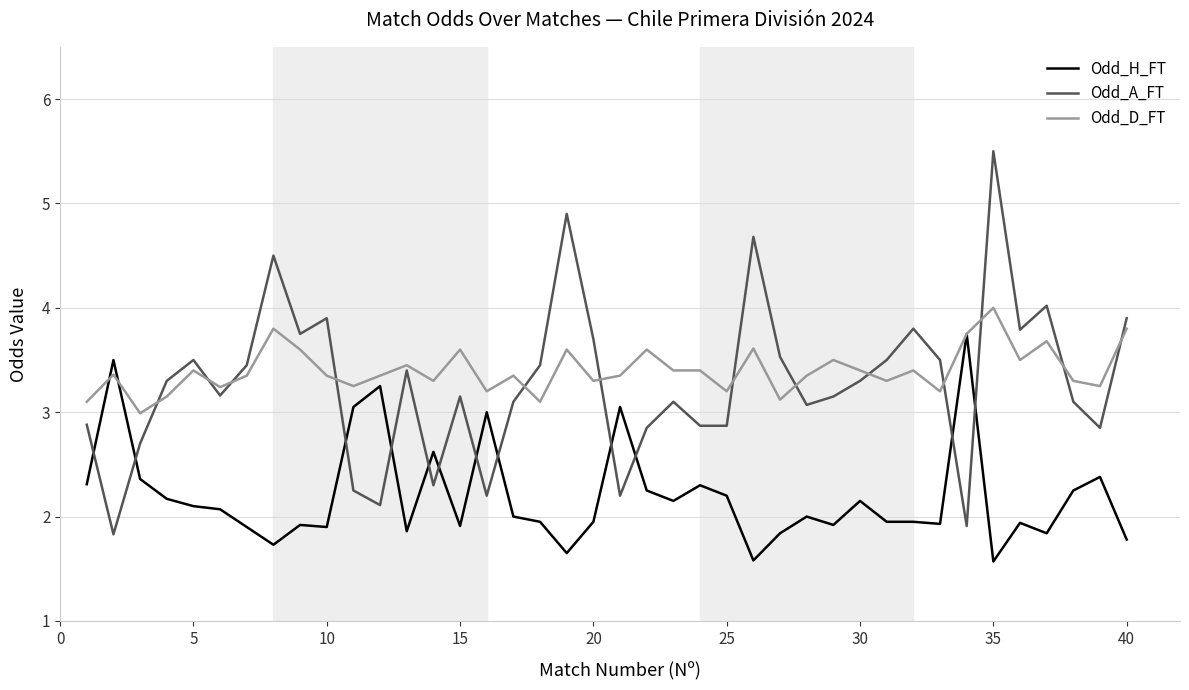

Which series has the largest range (max minus min)?

Odd_A_FT